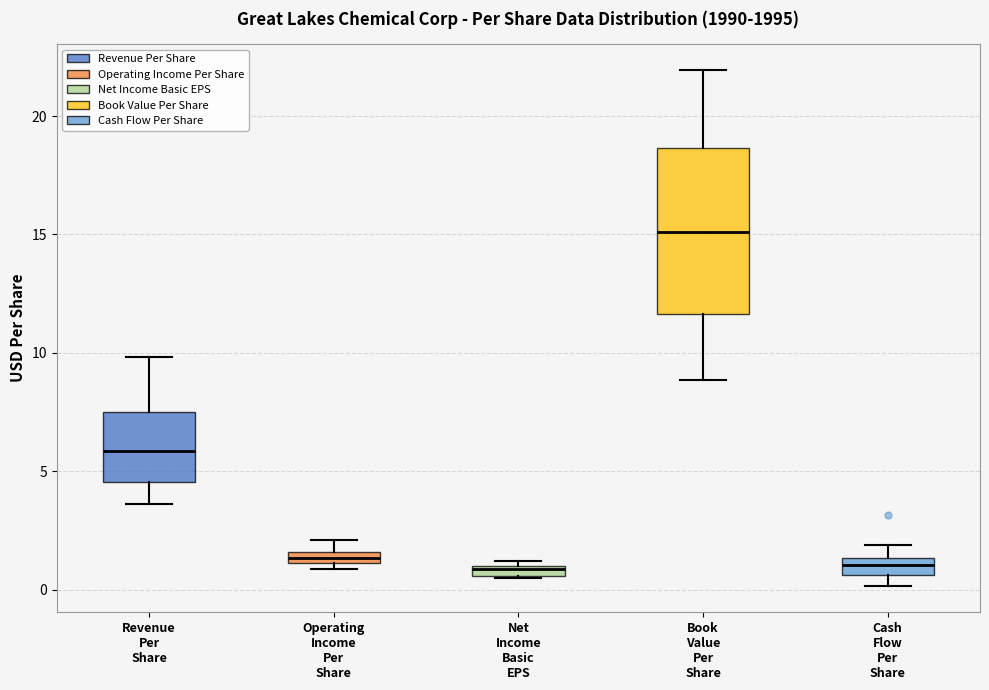

Where does the lower whisker of the box for Revenue Per Share end on the y-axis? The values are not printed on the chart, so give them approximately, as read against the axis.

3.5